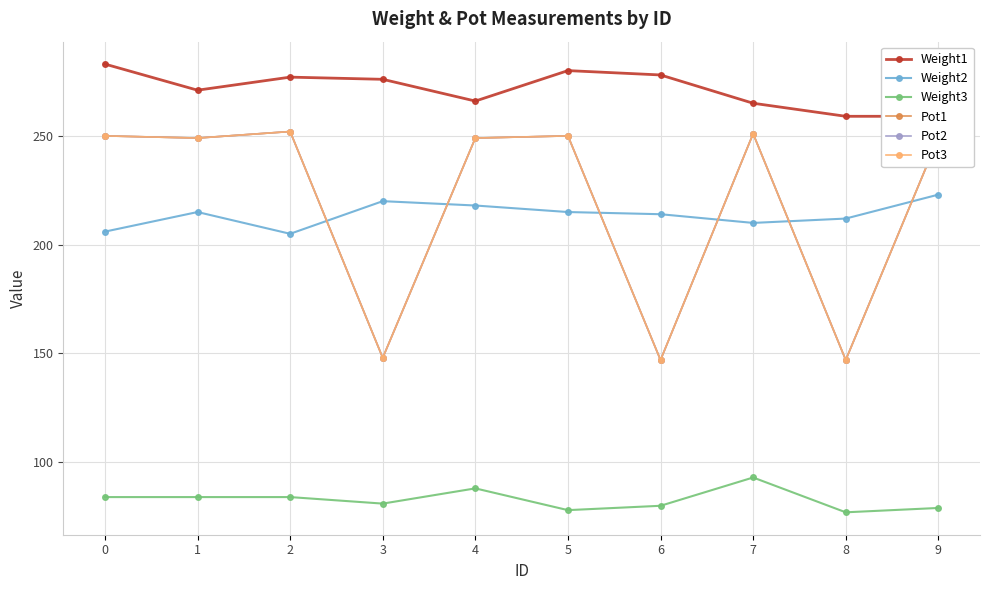

At 3, list the series in order from smallest to largest.

Weight3, Pot1, Pot2, Pot3, Weight2, Weight1